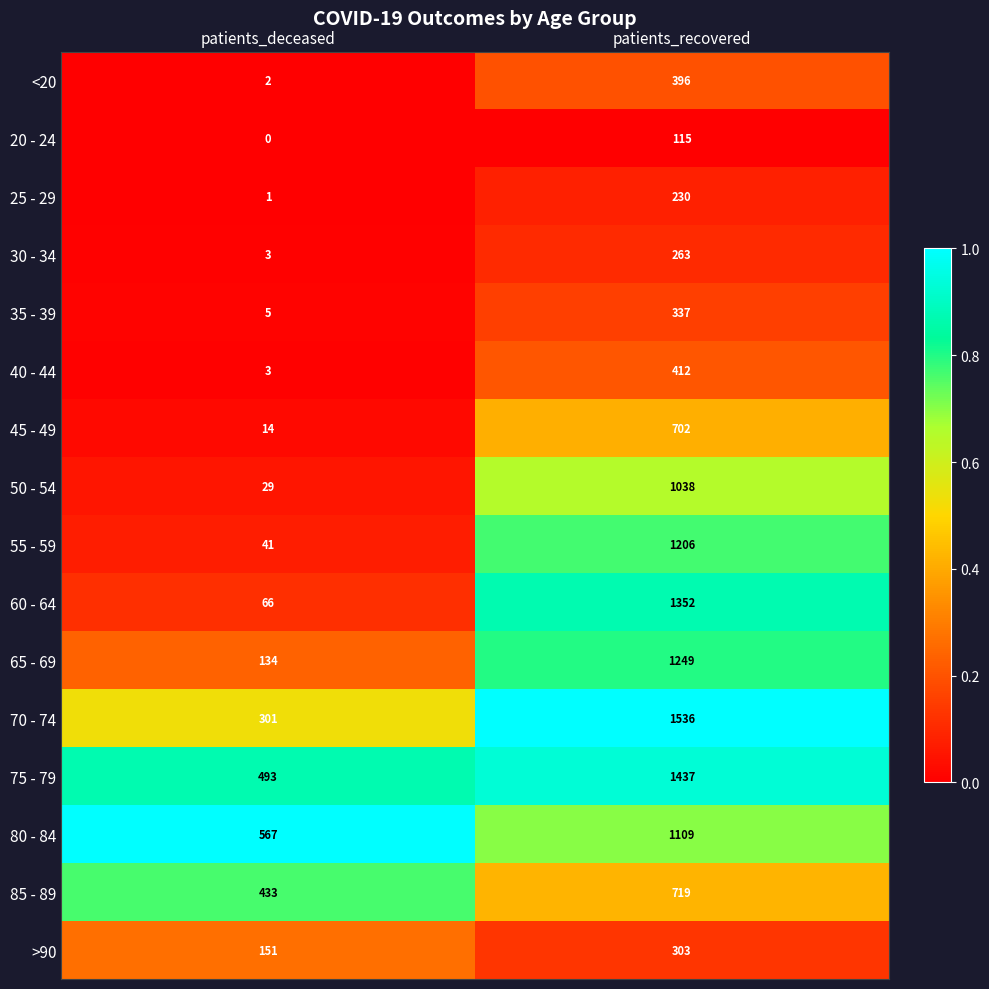

List the labels in order of 70 - 74 value, smallest first.

patients_deceased, patients_recovered